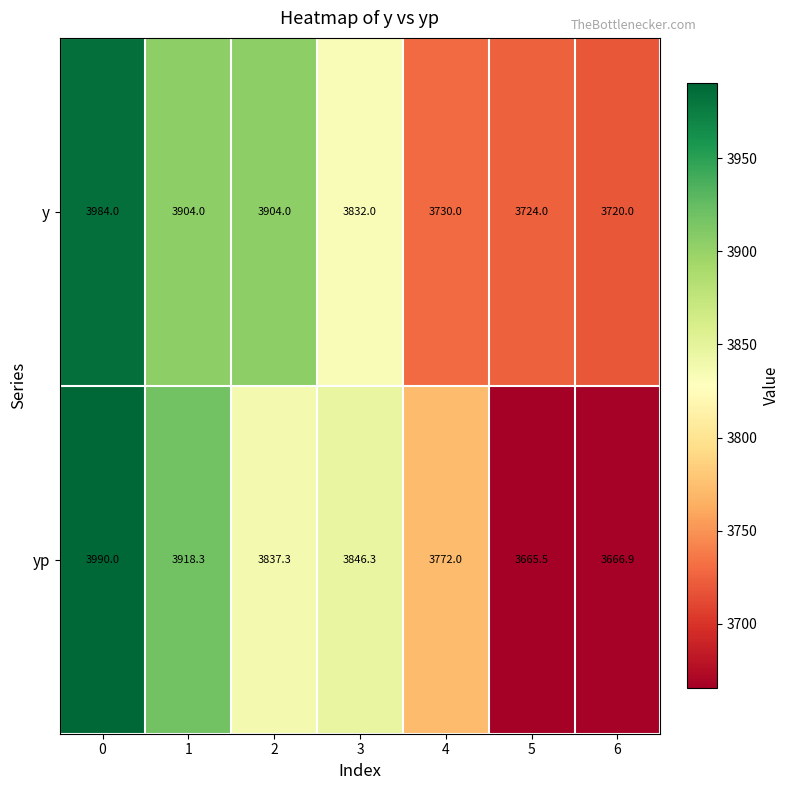

Where is y nearest to the value 3852?

3